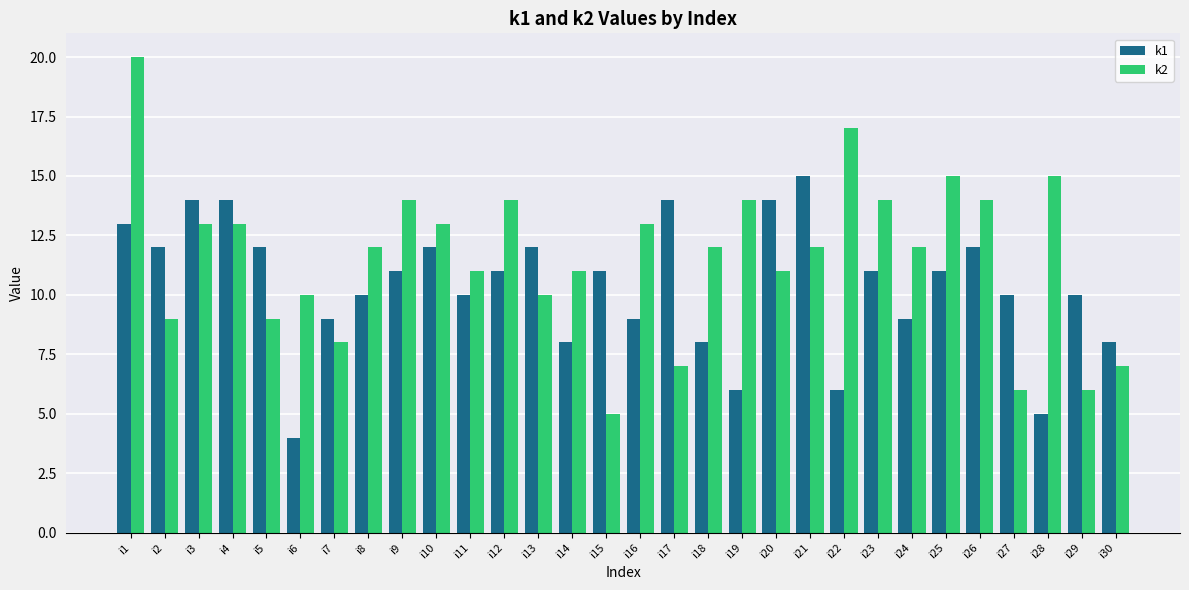

Count the number of data series in this chart.

2